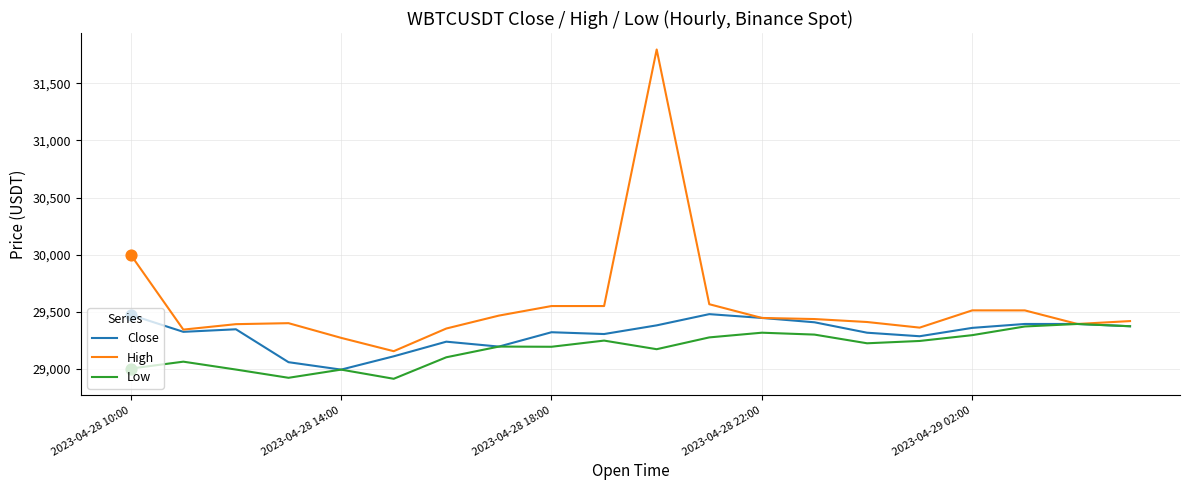

What are all the series names shown in the legend?

Close, High, Low